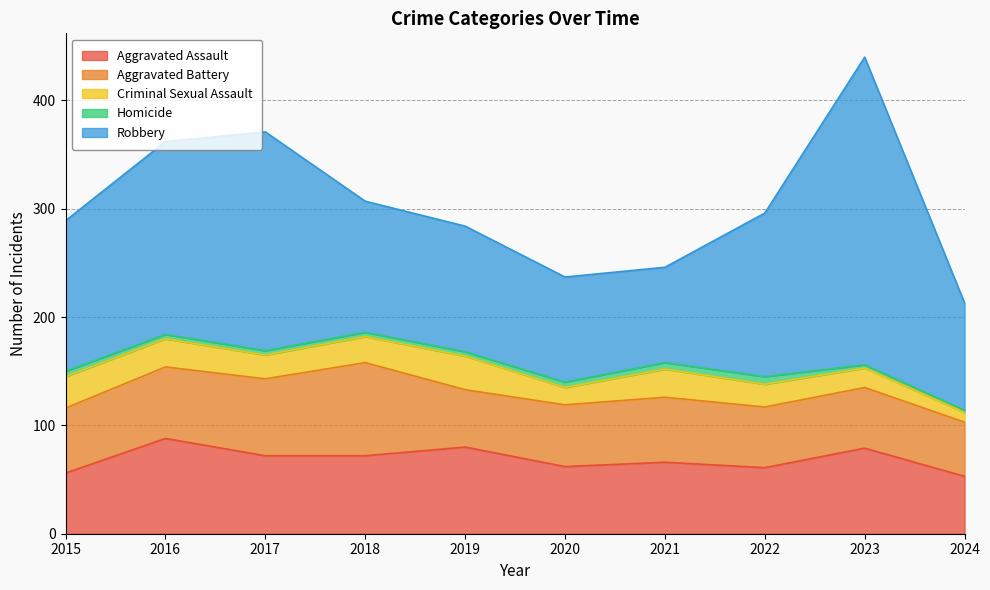

What is the value of the Homicide point at the 8th from the left?

7